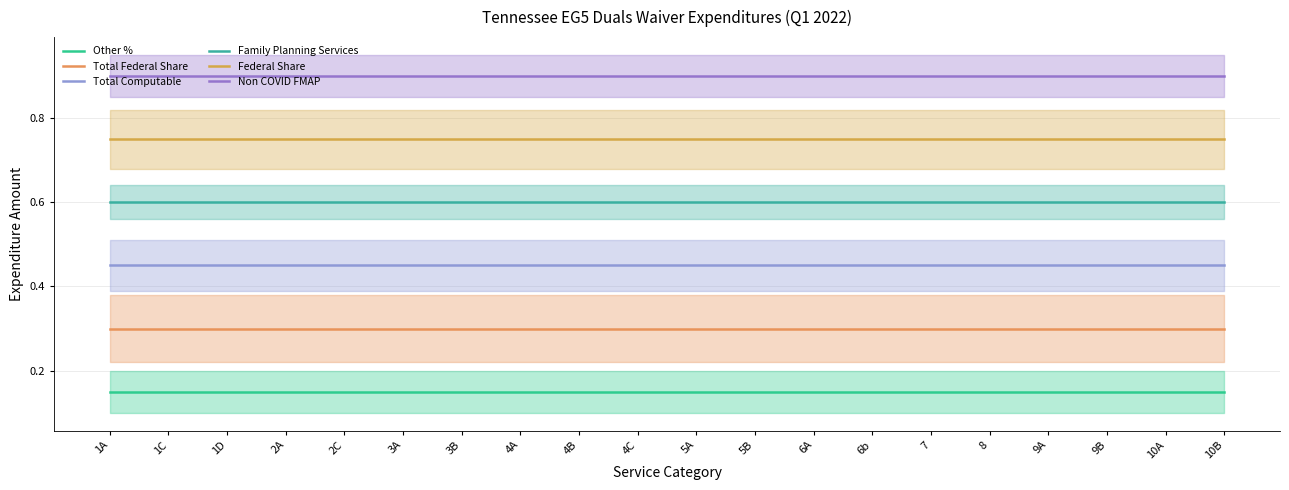

What value does the Federal Share series have at 5B?

0.8